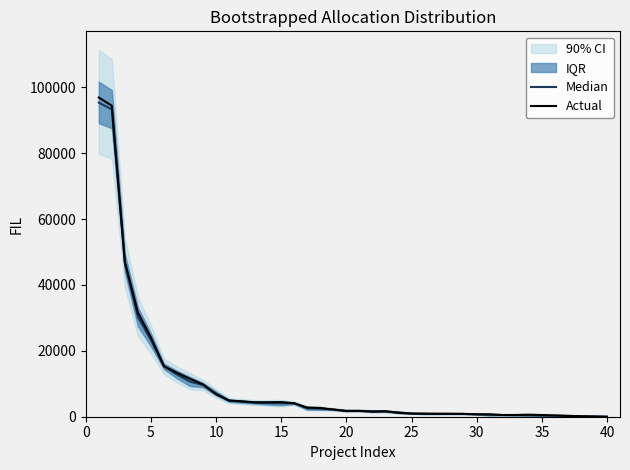

Is this an area chart (filled region under the line)?

No